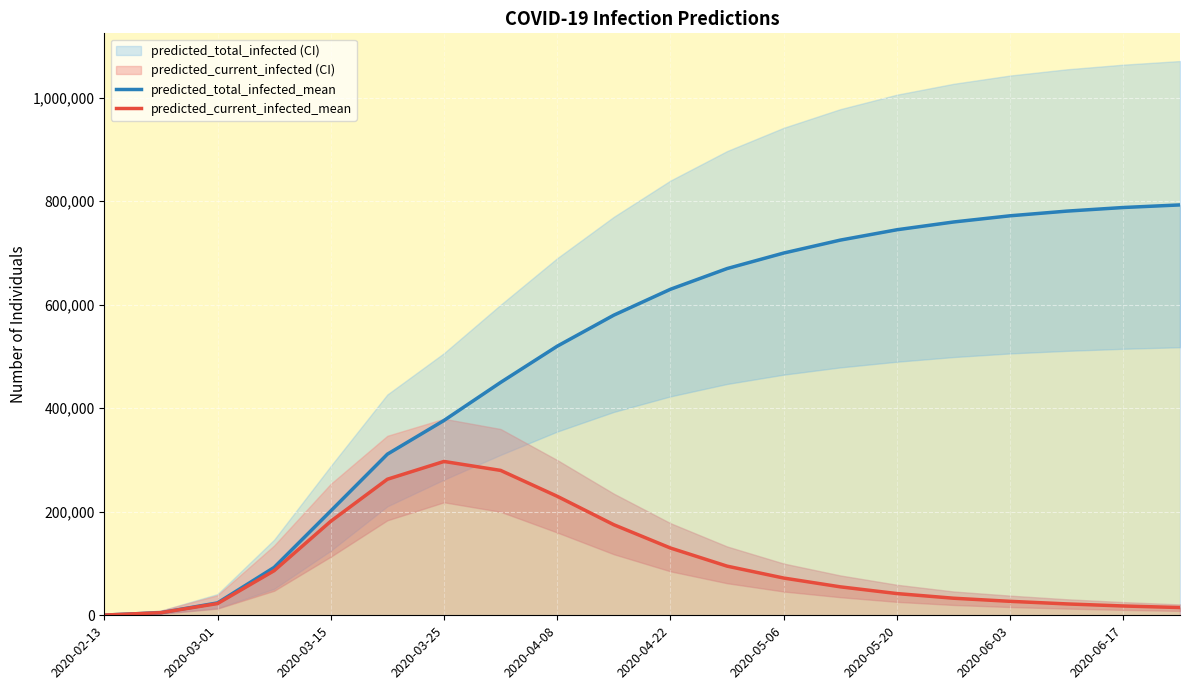

What is the maximum value for predicted_current_infected_mean?

297275